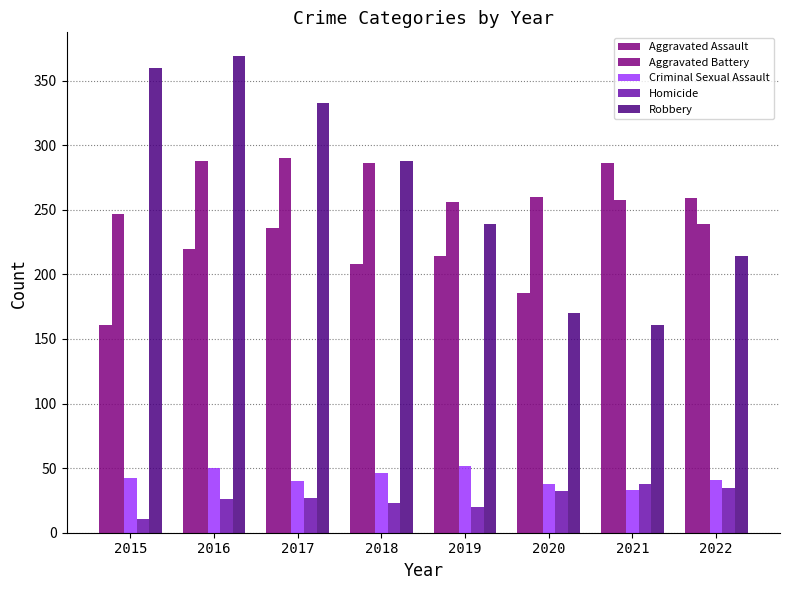

What is the average value of the Homicide series?

26